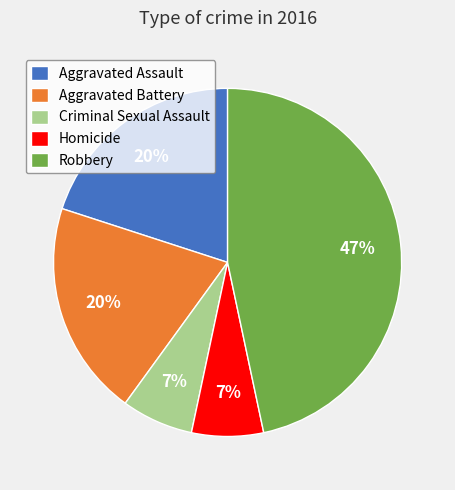

Combined, do Criminal Sexual Assault and Aggravated Battery account for over 50%?

No